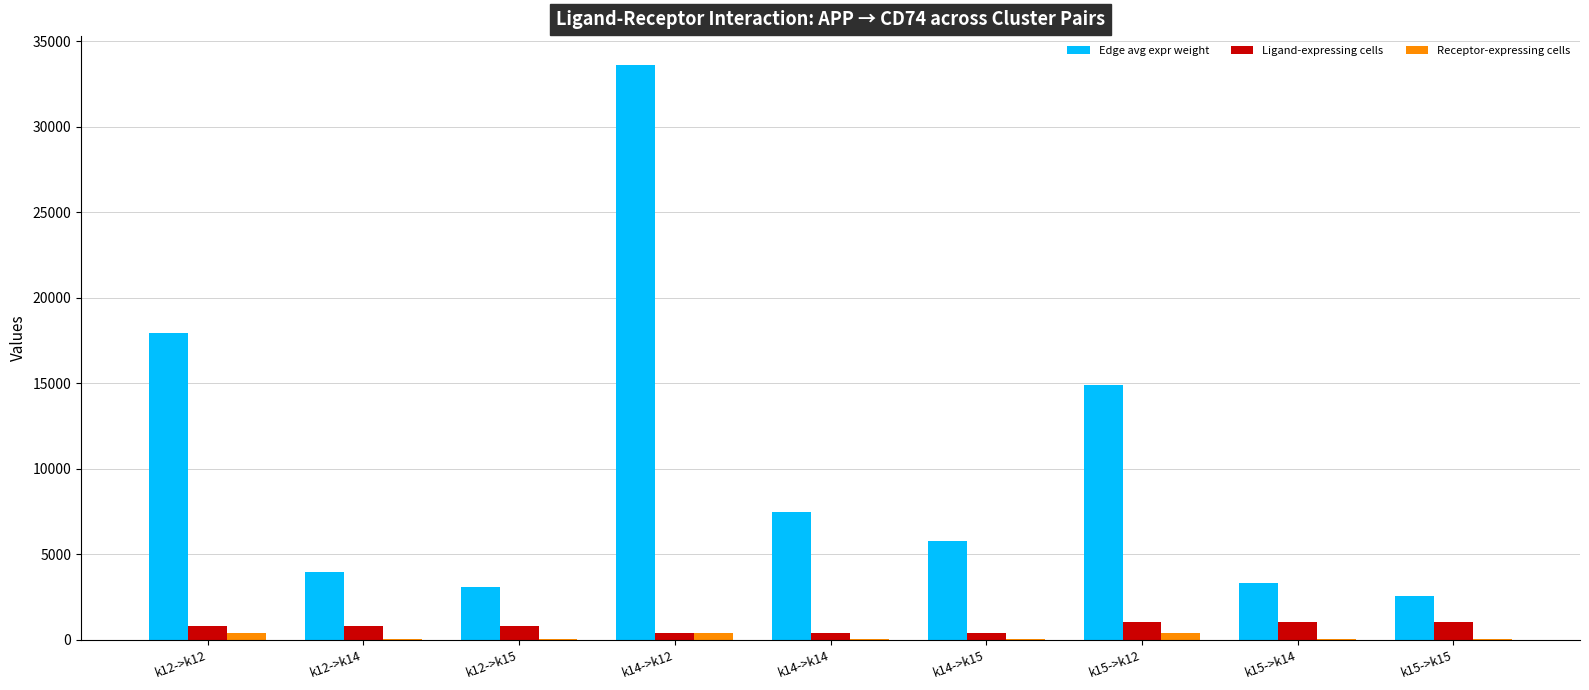

What is the sum of all Edge avg expr weight values?

92719.0